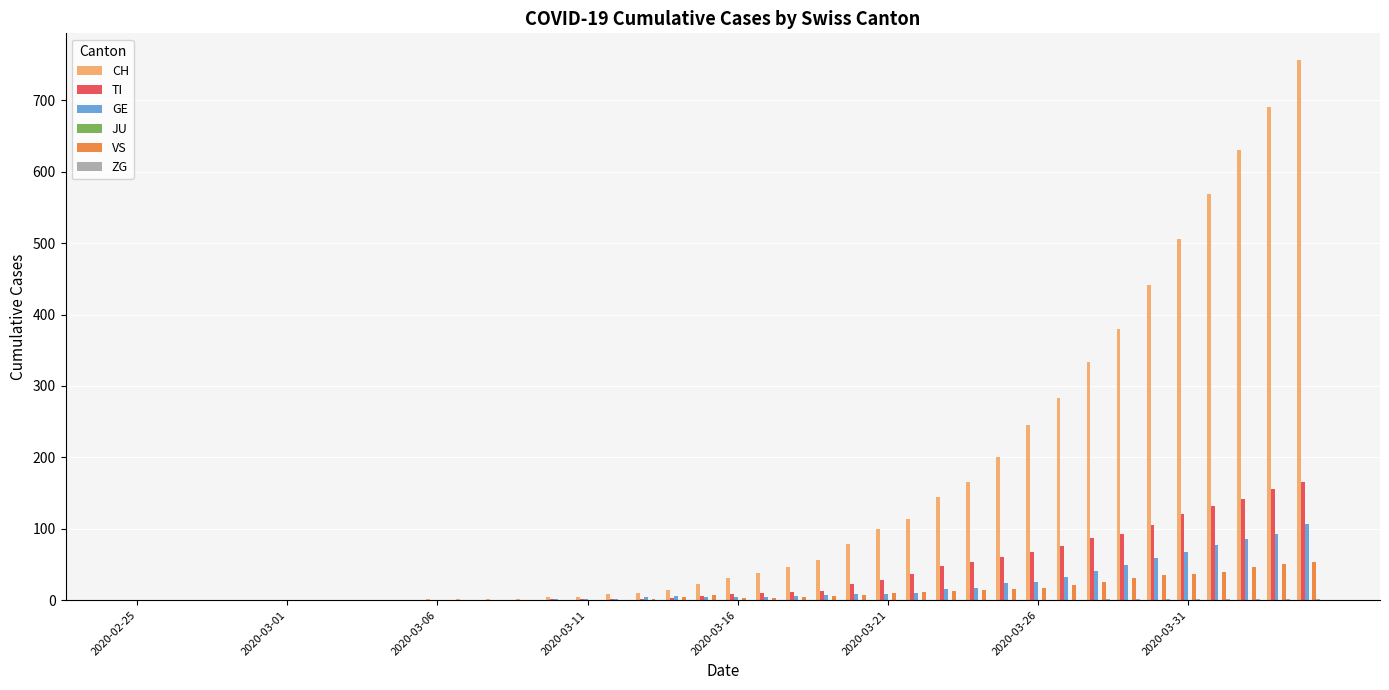

What is the average value of the TI series?

36